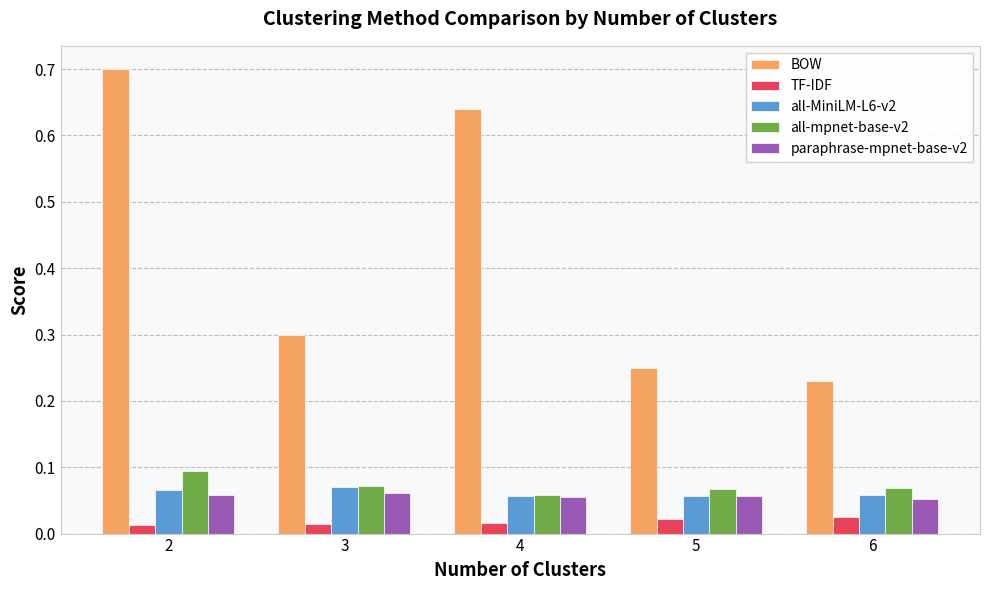

How many bars are there in total?

25